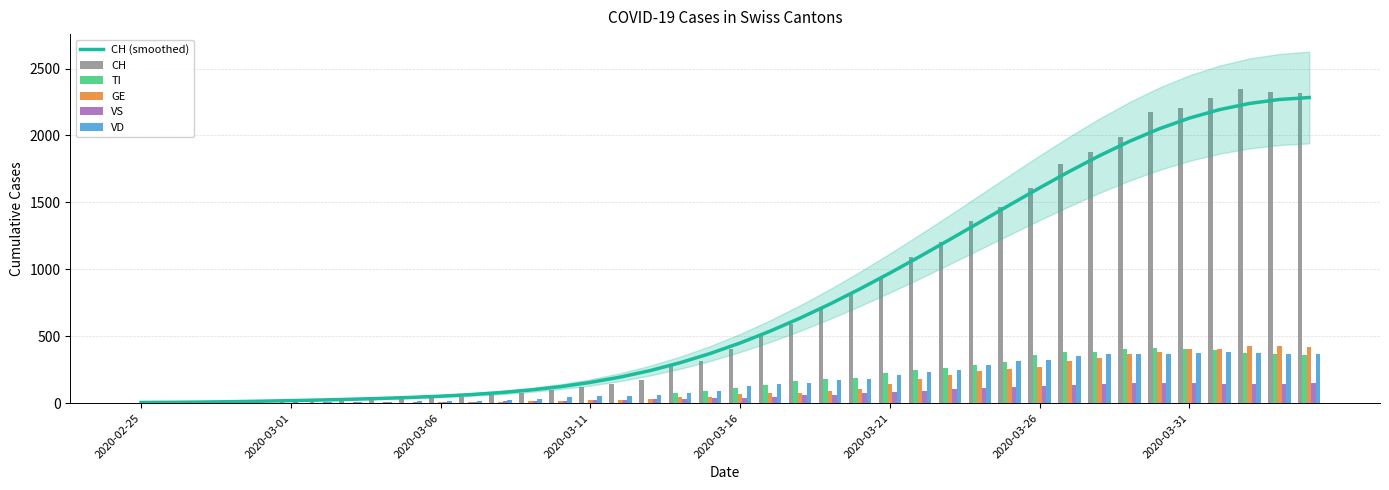

How many data points in GE are less than 66?

20